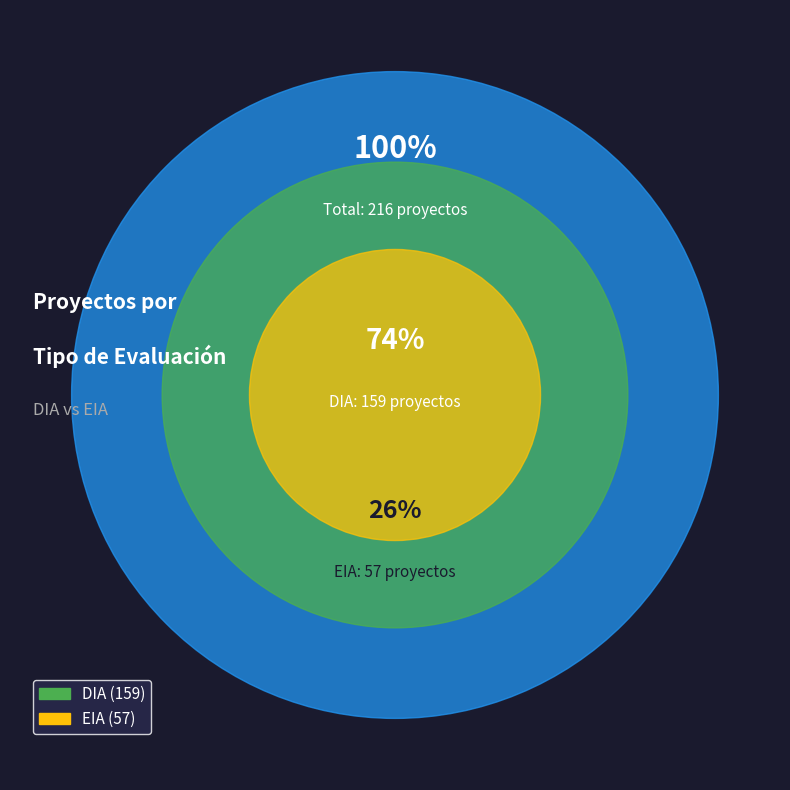

Which category has the smallest portion of the pie?

EIA